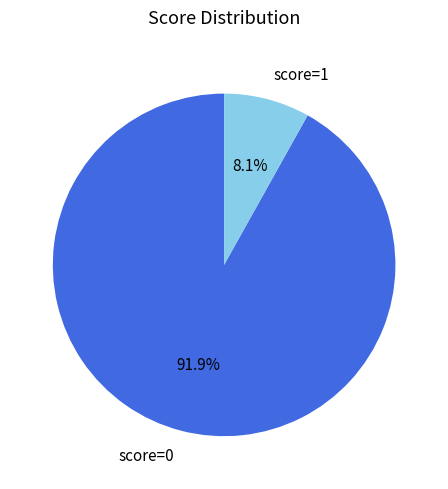

Is there any slice that represents more than half of the pie?

Yes